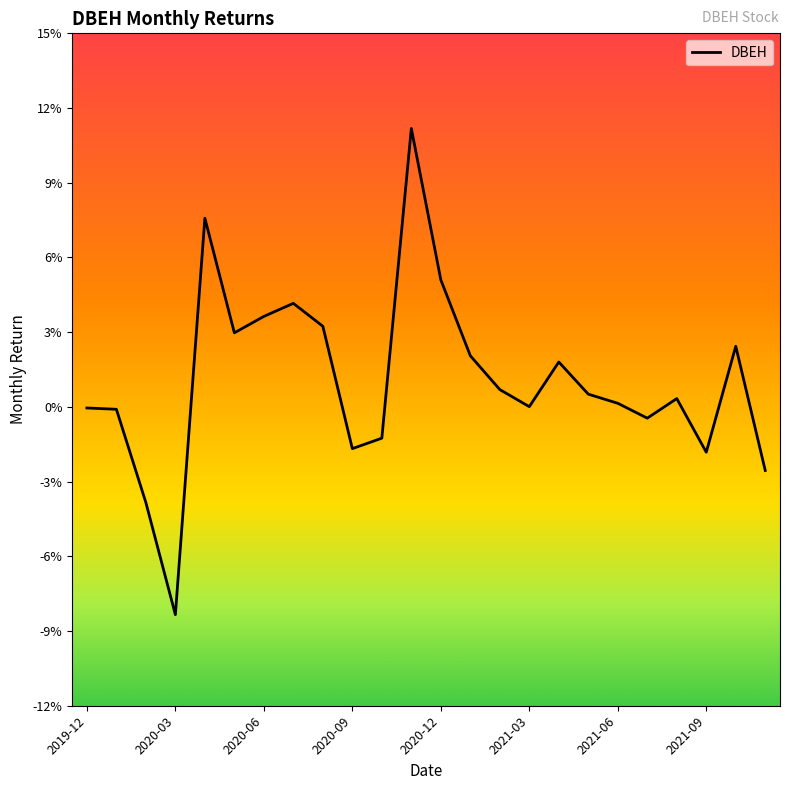

Does the chart display data point markers on the line(s)?

No